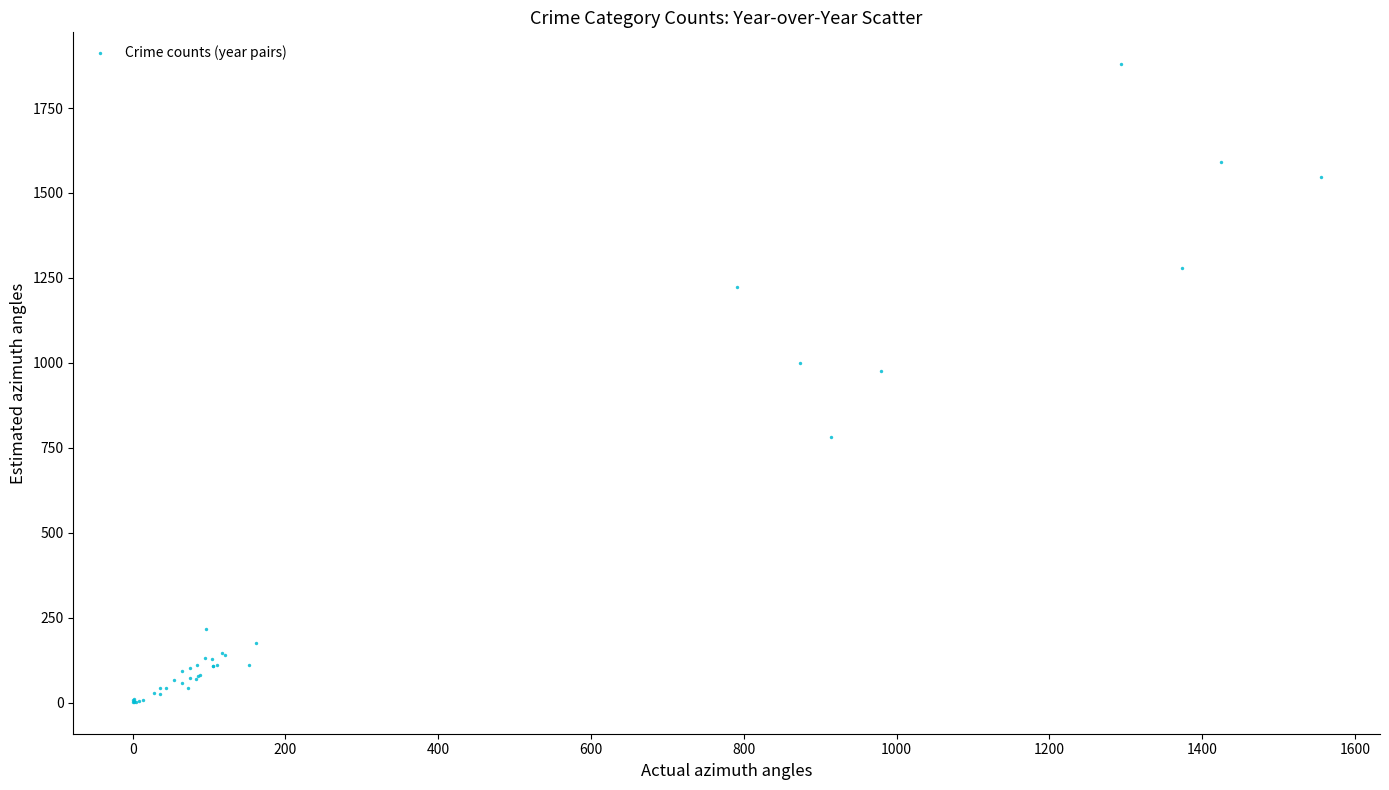

What Y value in the scatter plot is closest to 940?

977